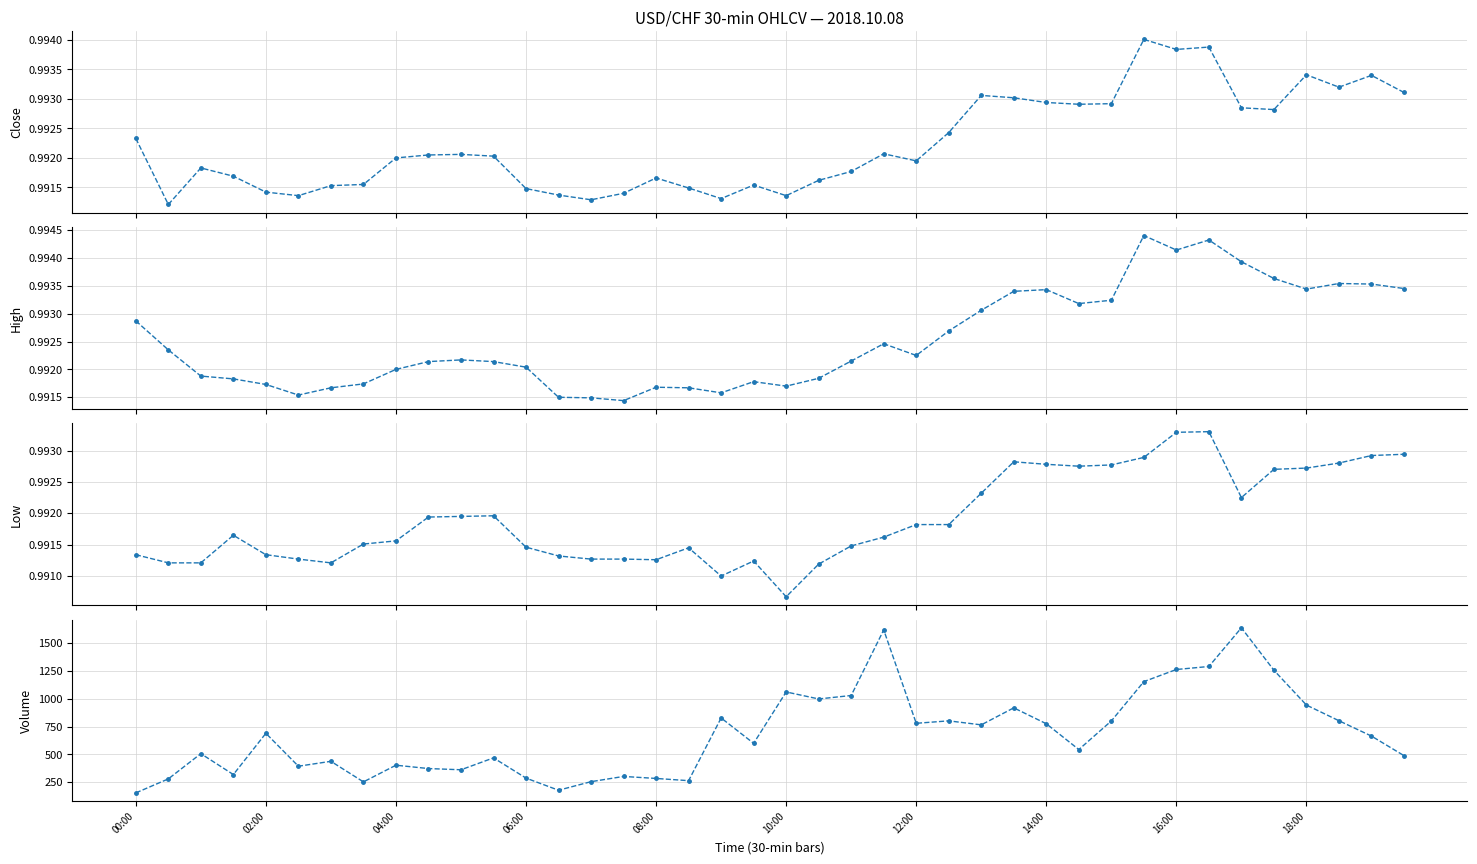

Which series changed the most between 12:00 and 29?

volume